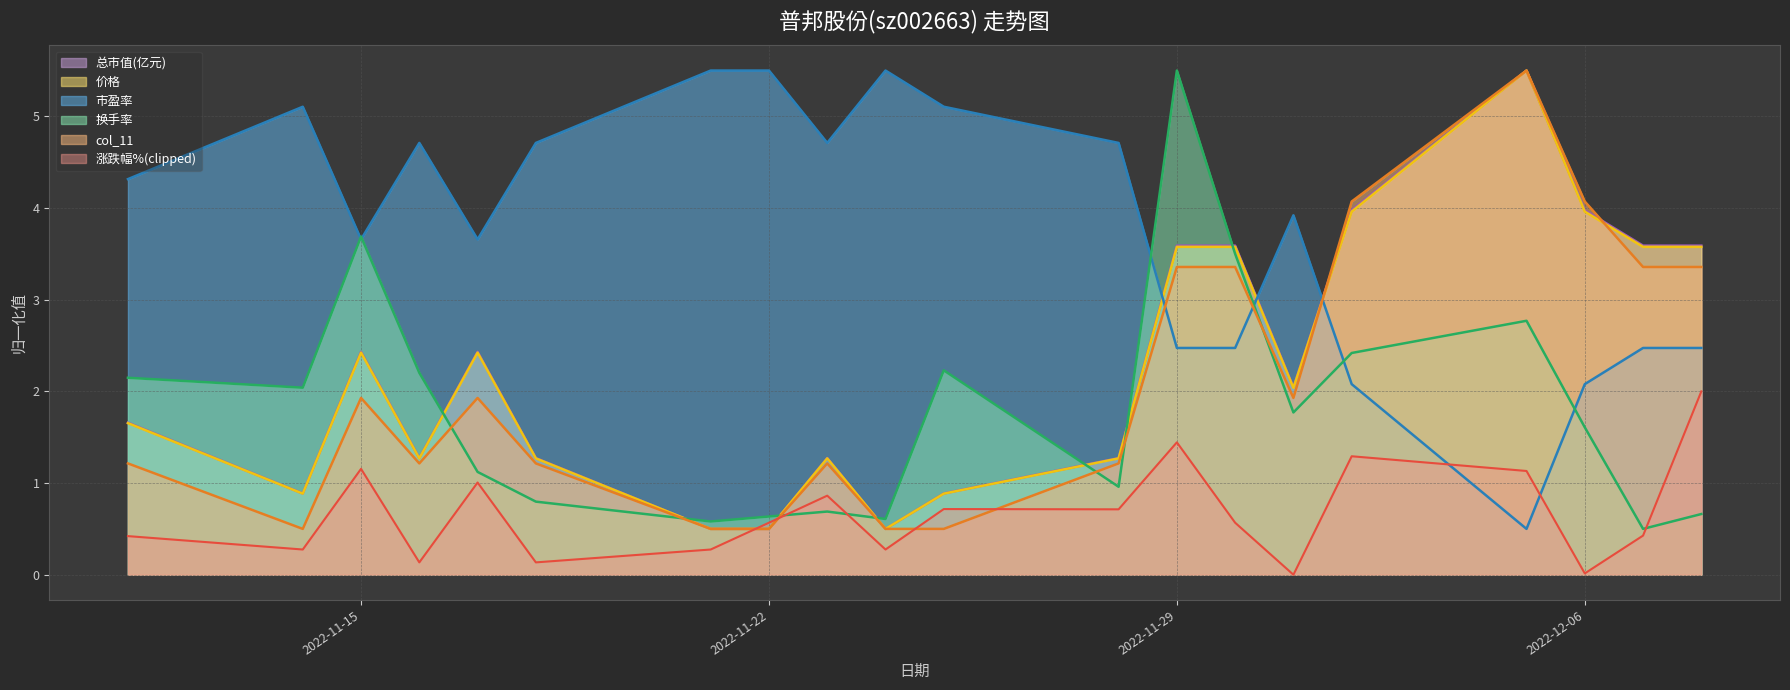

What is the value of the col_11 point at the 6th from the left?

1.2